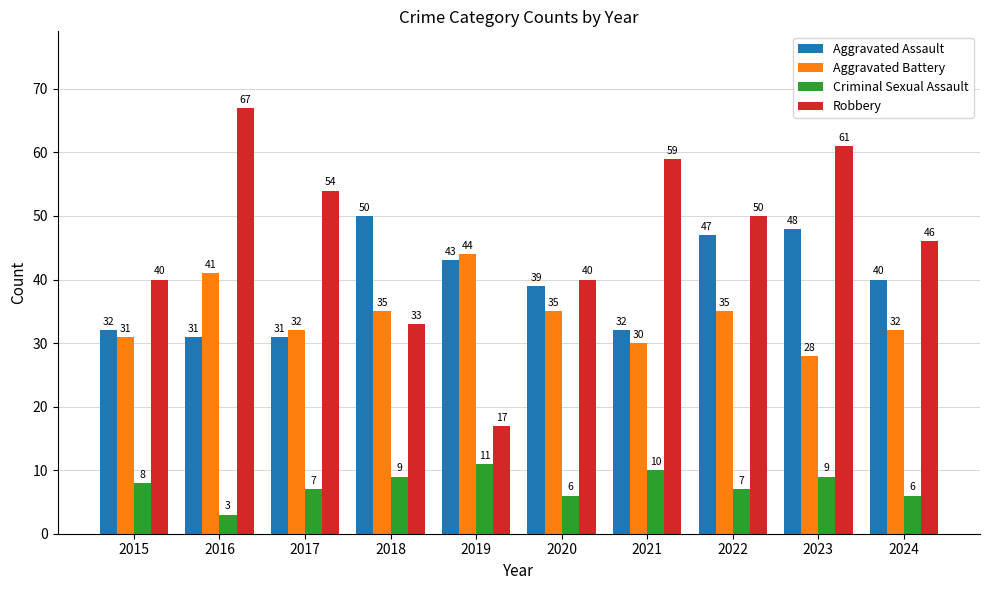

Rank the series by their maximum value, from lowest to highest.

Criminal Sexual Assault, Aggravated Battery, Aggravated Assault, Robbery